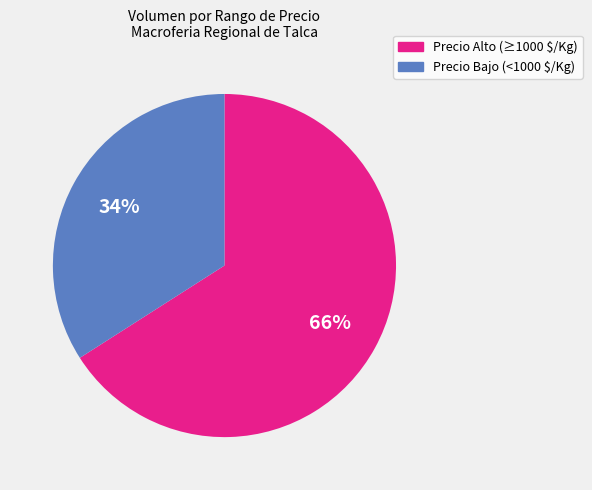

Does any single category account for the majority?

Yes